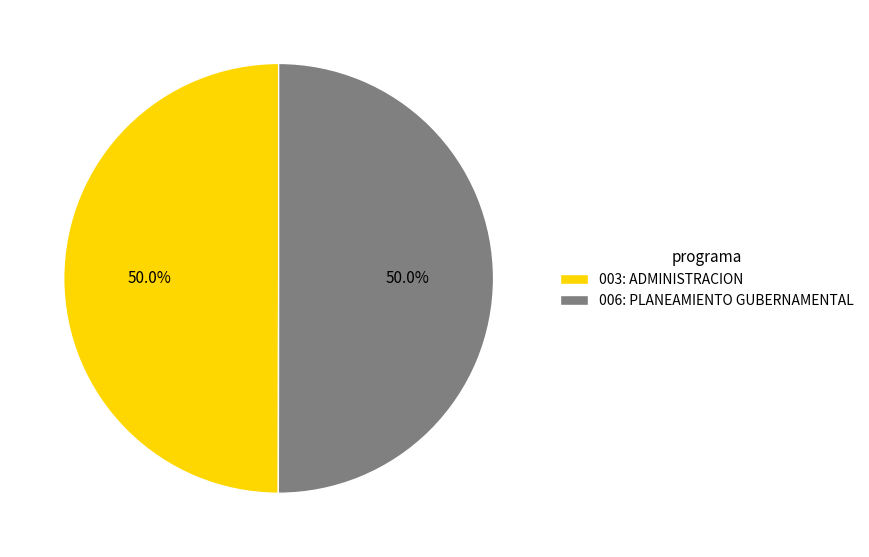

To the nearest percent, what percentage of the pie is 003: ADMINISTRACION?

50%